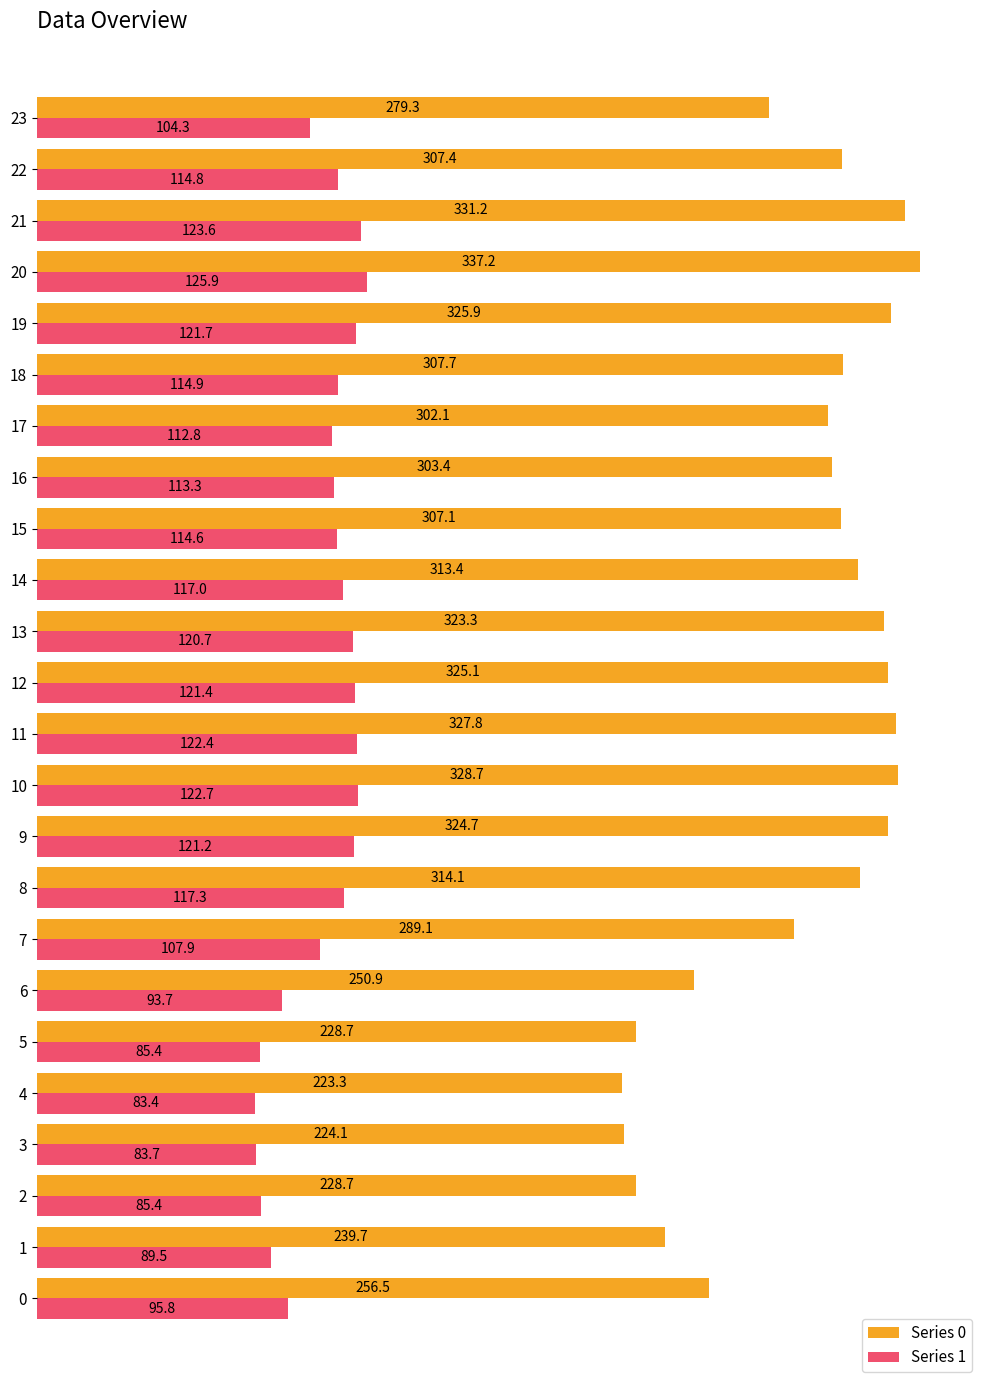

The value of Series 0 at 15 is 472.4. True or false?

False